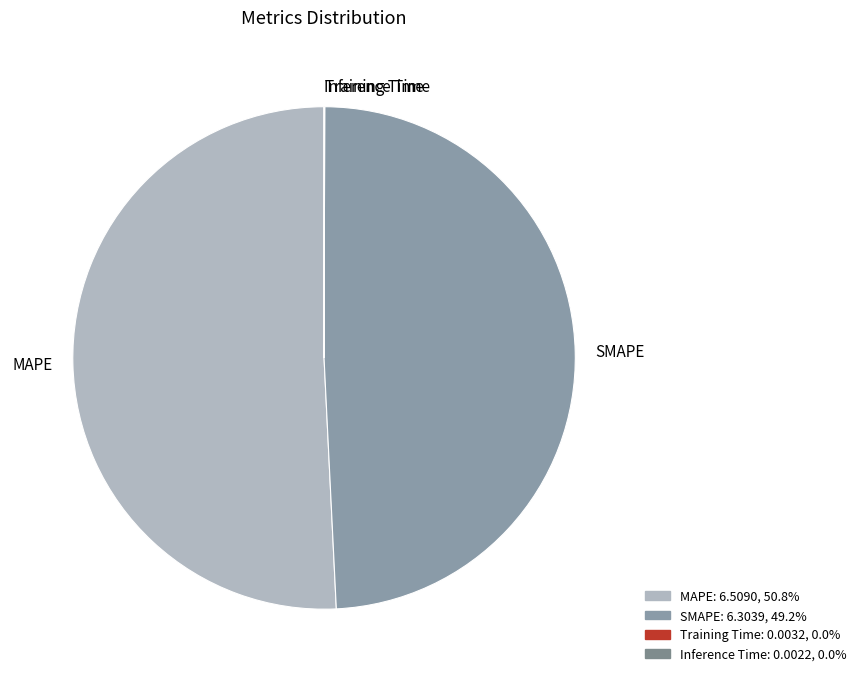

What is the largest slice in the pie chart?

MAPE